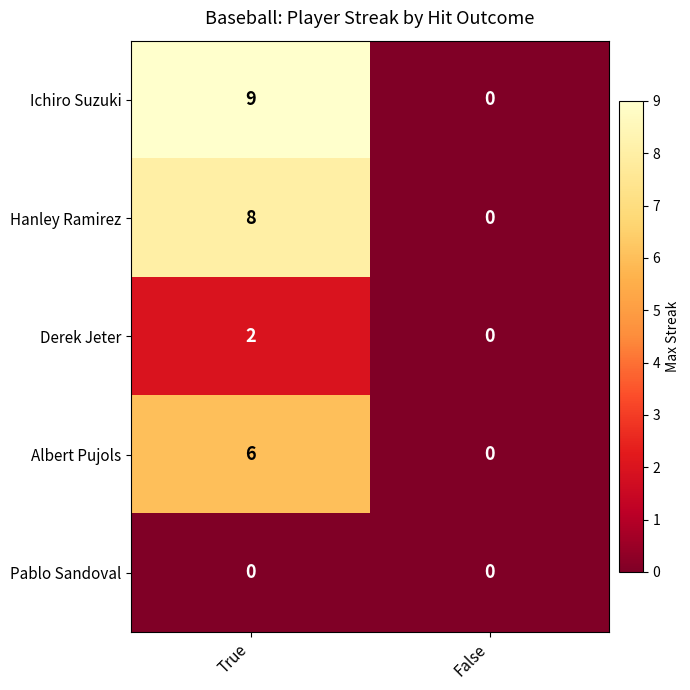

Reading right to left, transcribe all the data shown in this chart.

Ichiro Suzuki: False=0	True=9
Hanley Ramirez: False=0	True=8
Derek Jeter: False=0	True=2
Albert Pujols: False=0	True=6
Pablo Sandoval: False=0	True=0